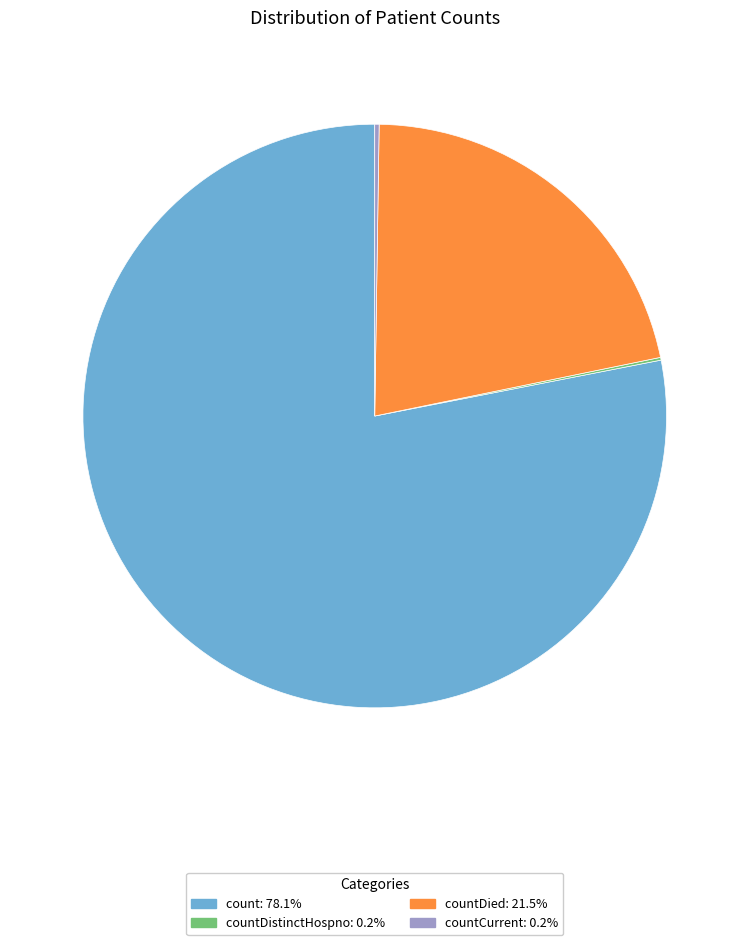

Approximately how many times larger is the value at countDied: 21.5% compared to count: 78.1%?

0.3